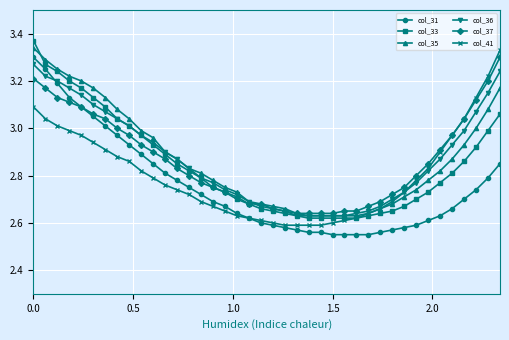

True or false: col_35 and col_31 cross at least once.

False